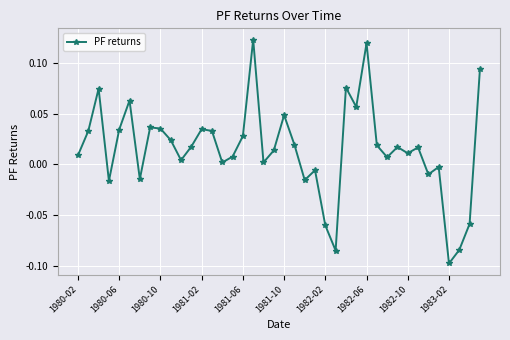

True or false: there are more than 2 points higher than both neighbors.

True